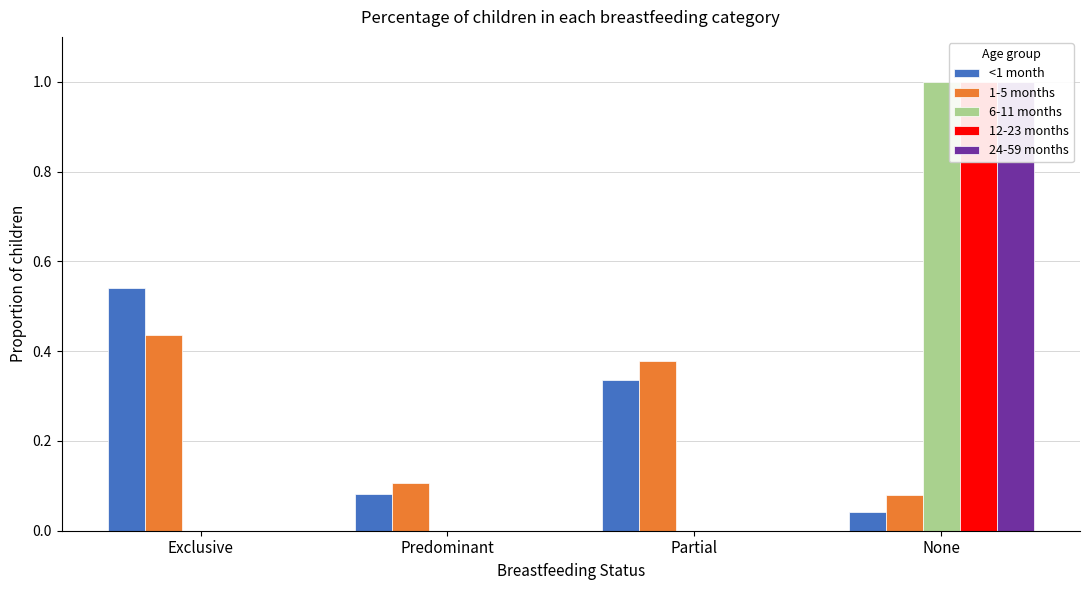

What is the difference between the <1 month values at None and Exclusive?

0.5